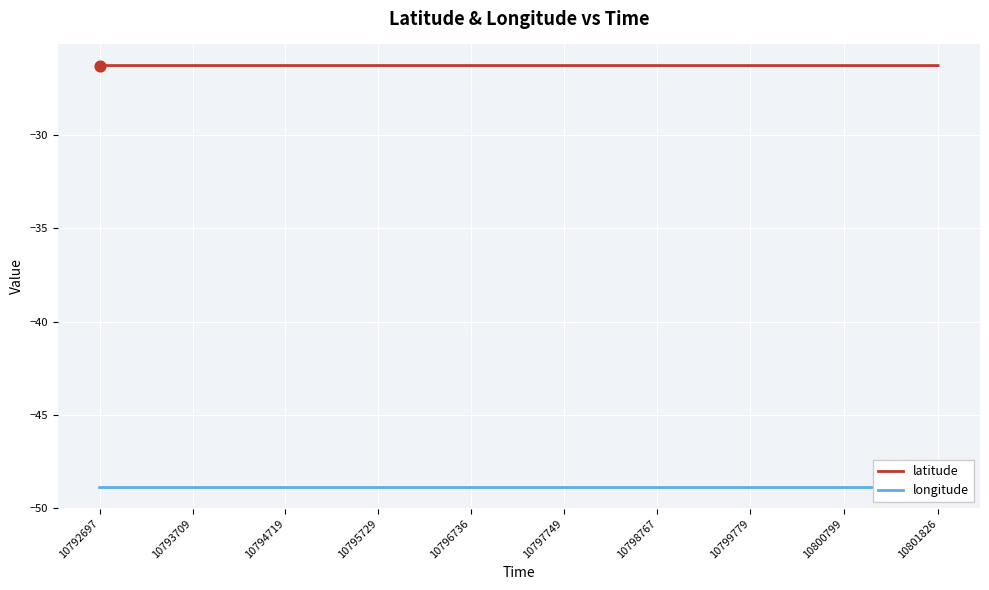

What are all the series names shown in the legend?

latitude, longitude